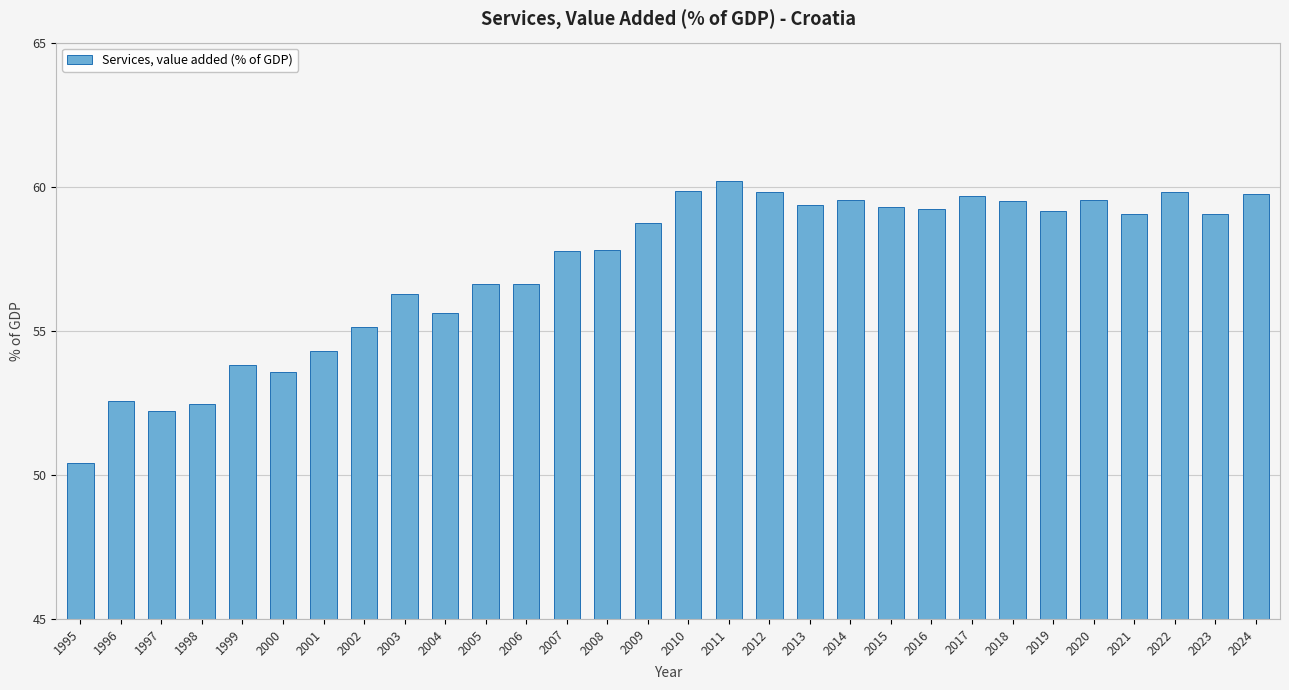

How many bars are there in total?

30